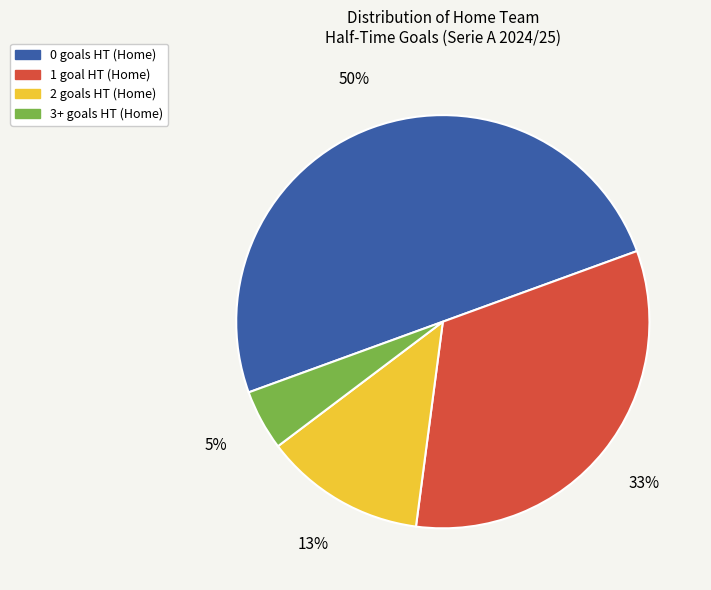

To the nearest percent, what is the difference between the 0 and 3+ slice percentages?

45%